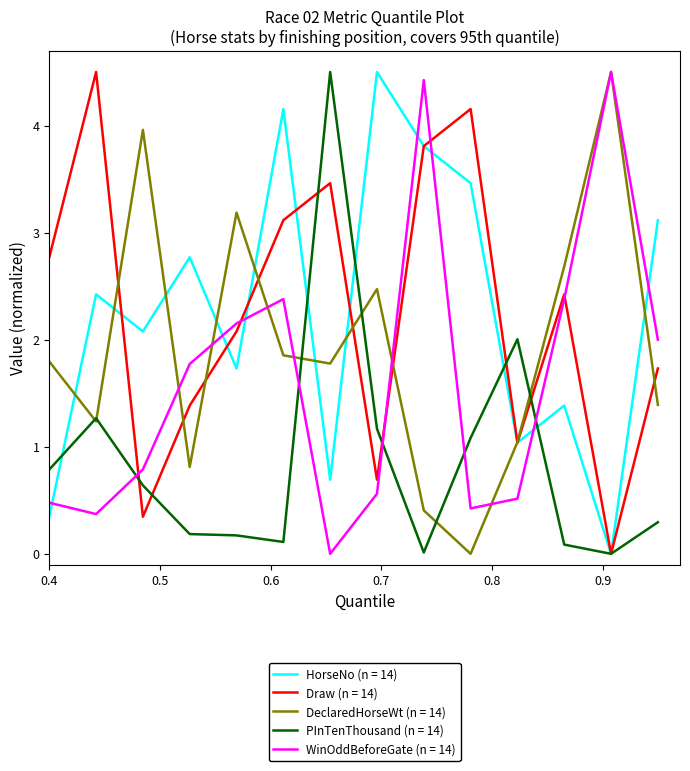

True or false: WinOddBeforeGate (n = 14) and HorseNo (n = 14) intersect in this chart.

True